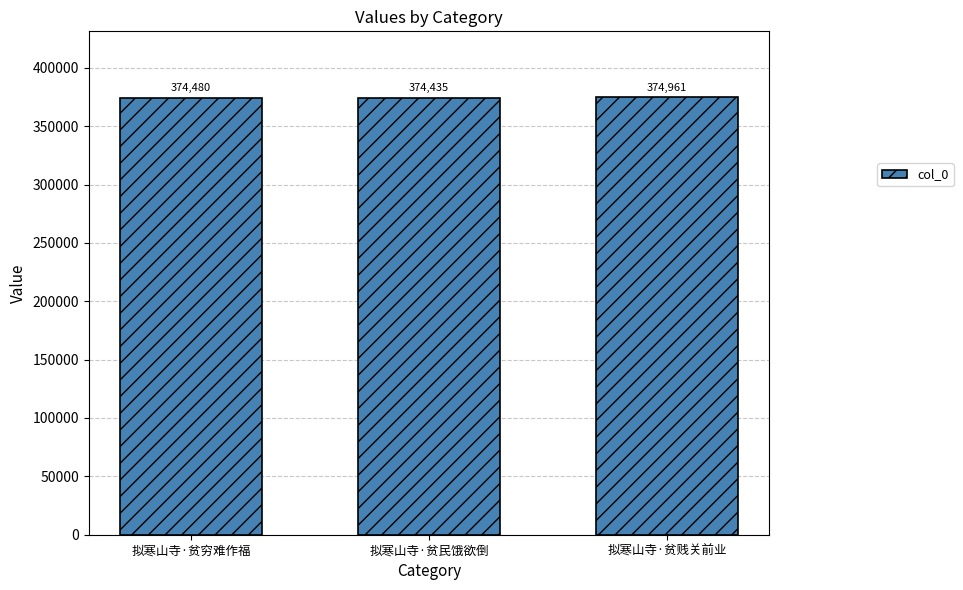

What is the greatest value displayed?

374961